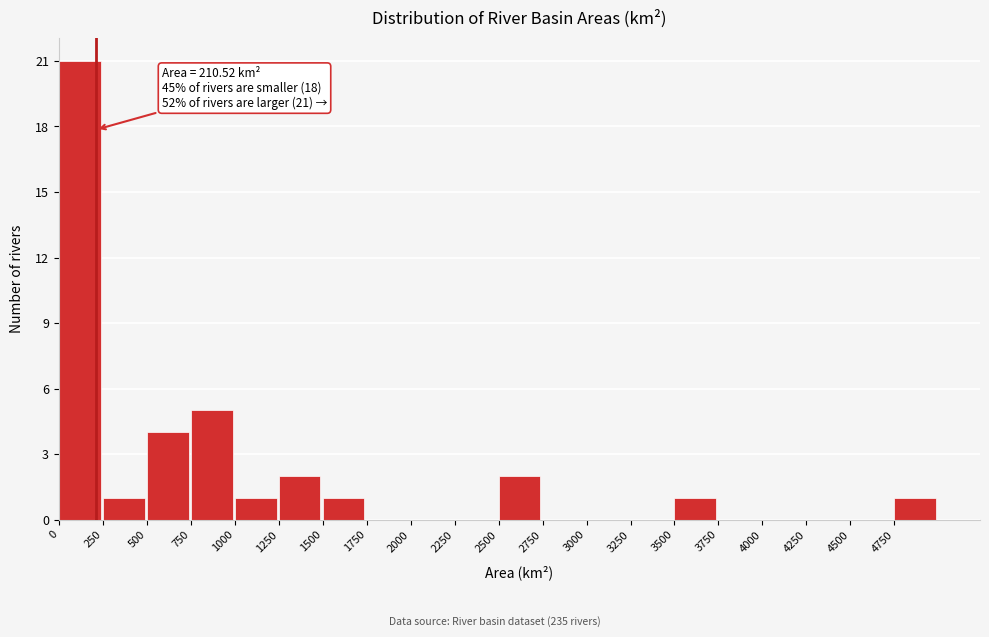

Which range on the x-axis has the tallest bar?

0 to 250